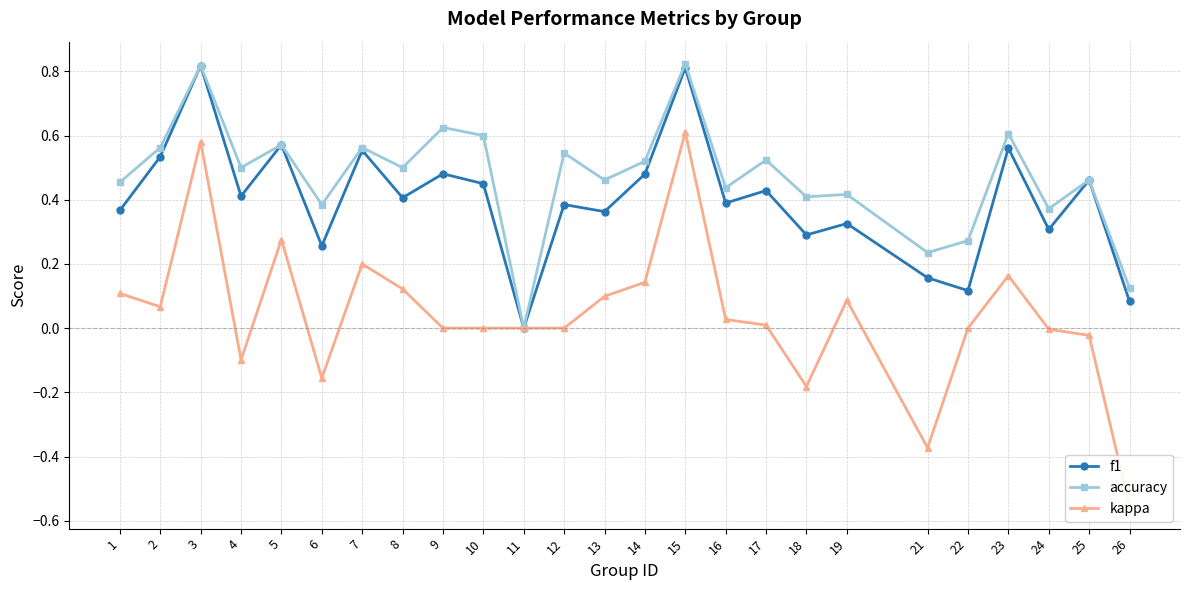

True or false: accuracy and f1 cross at least once.

False